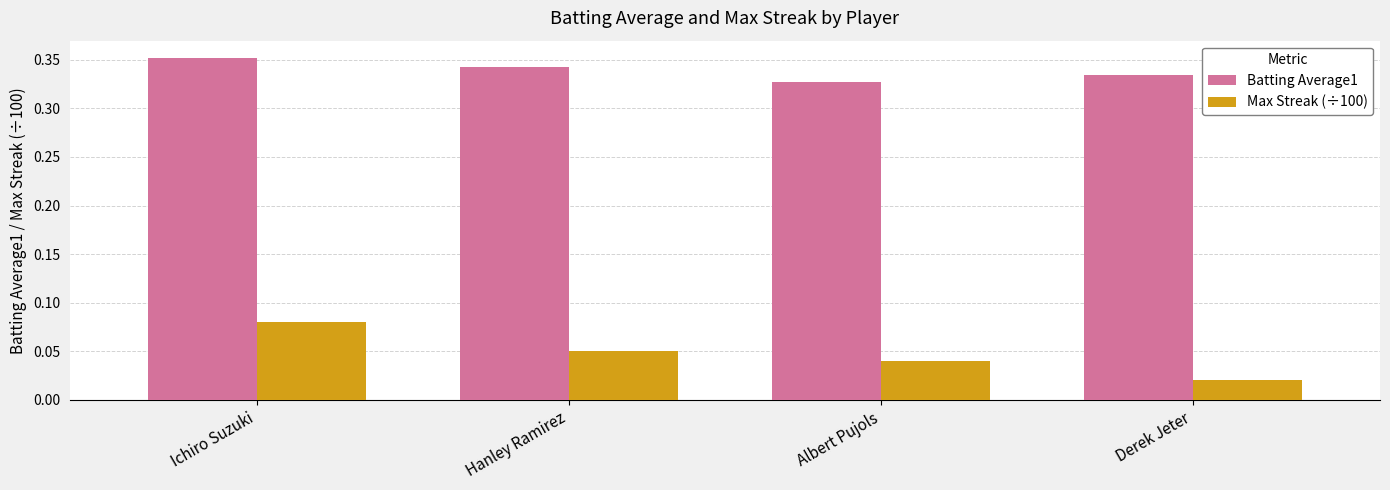

Rank the series at Hanley Ramirez from highest to lowest value.

Batting Average1, Max Streak (÷100)